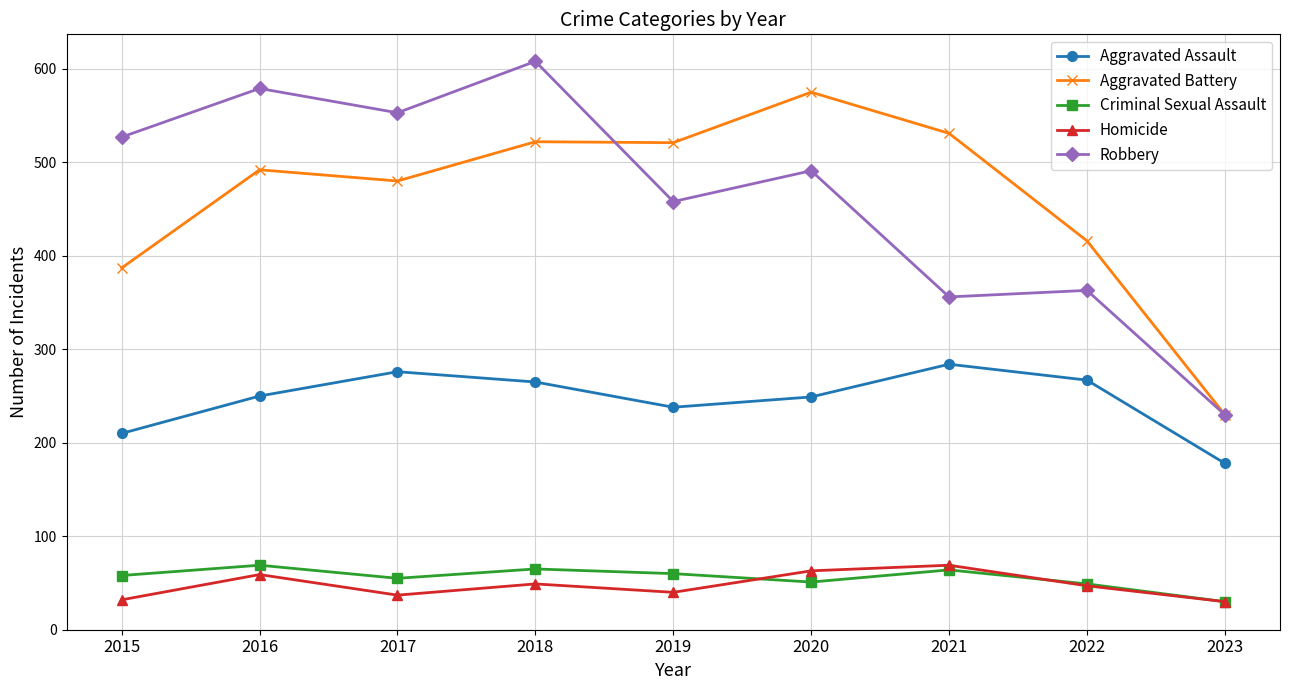

What is the total value across all series at 2022?

1142